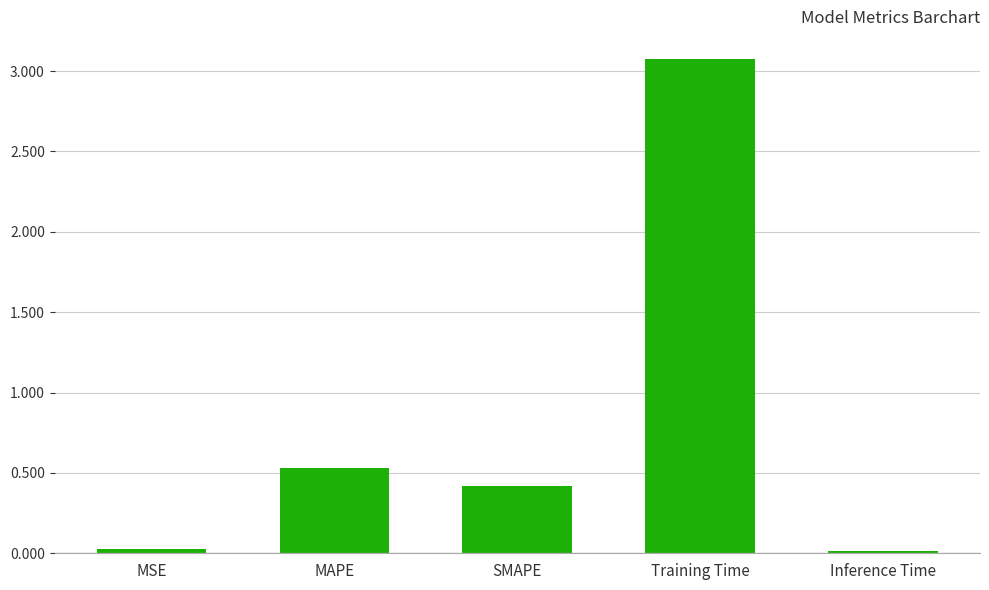

What position from the right is MAPE?

4